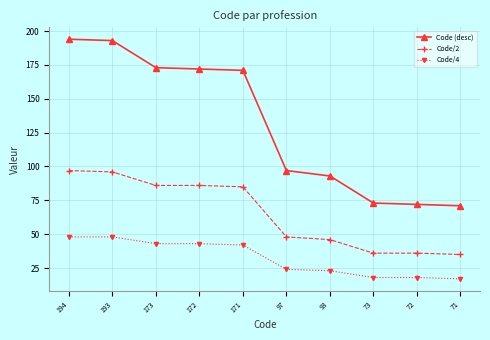

What value does the Code/2 series have at 193, to the nearest 5?

95